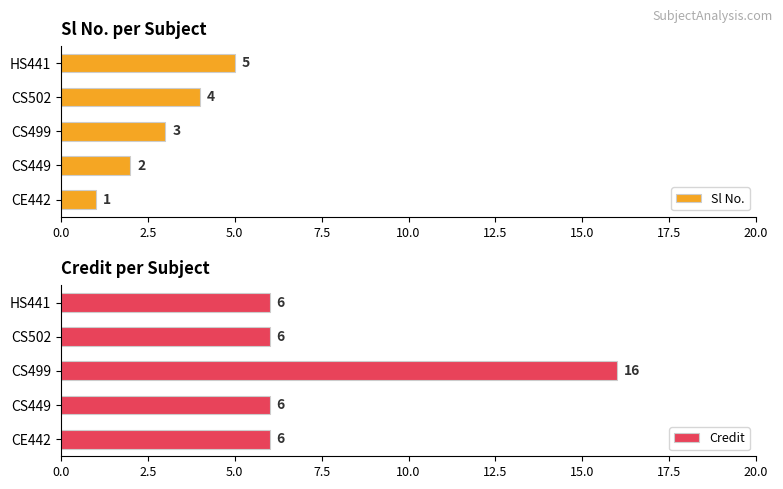

Is it true that Sl No. equals 5 at HS441?

True